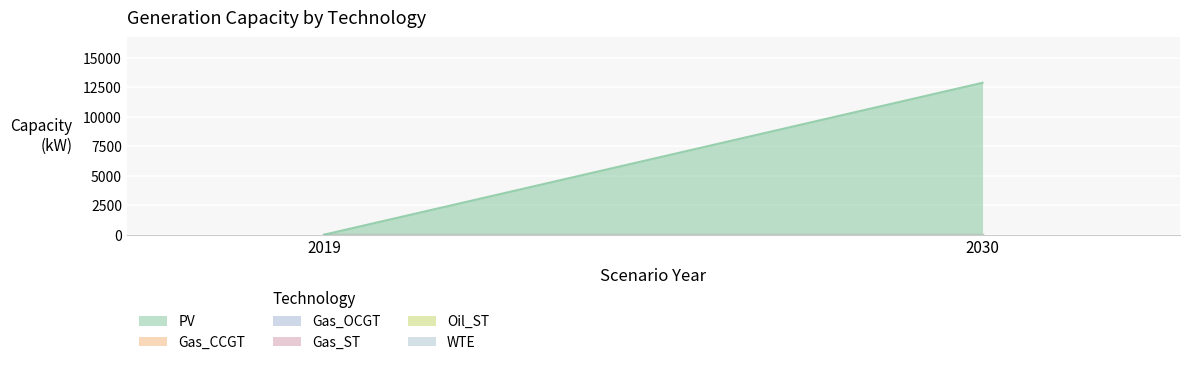

Is it true that Gas_OCGT equals 0.0 at 2030?

True